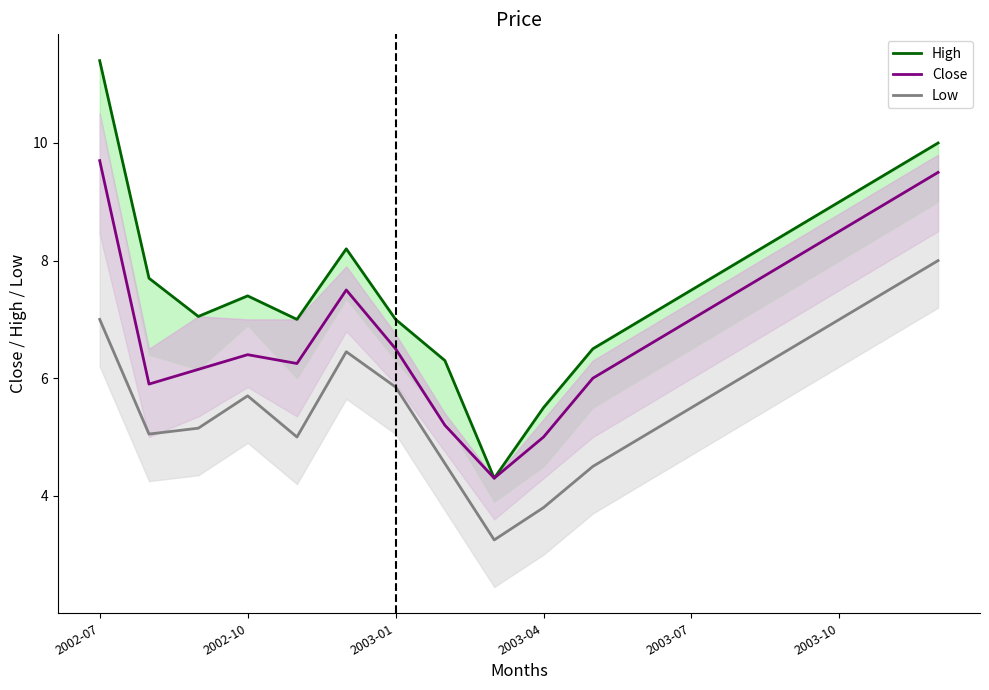

What is the total value across all series at 17?

27.5